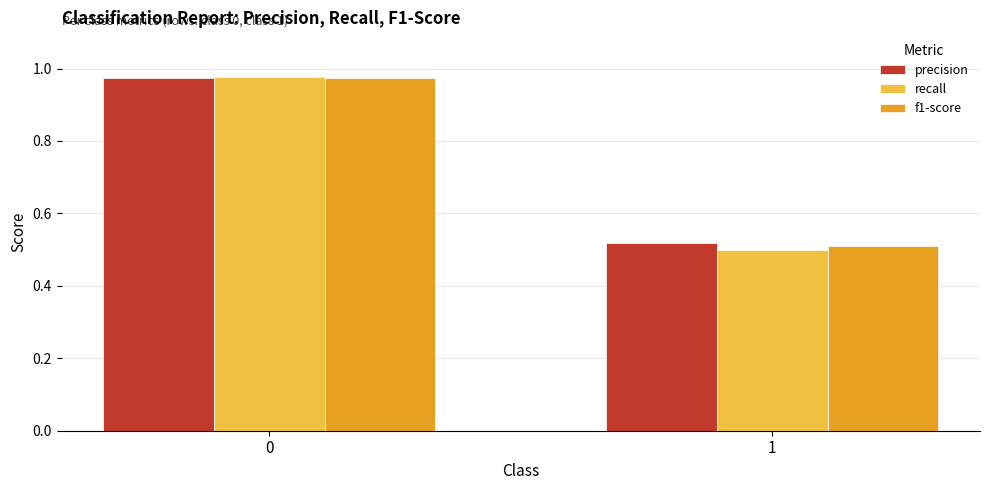

Which series changed the most between 0 and 1?

recall